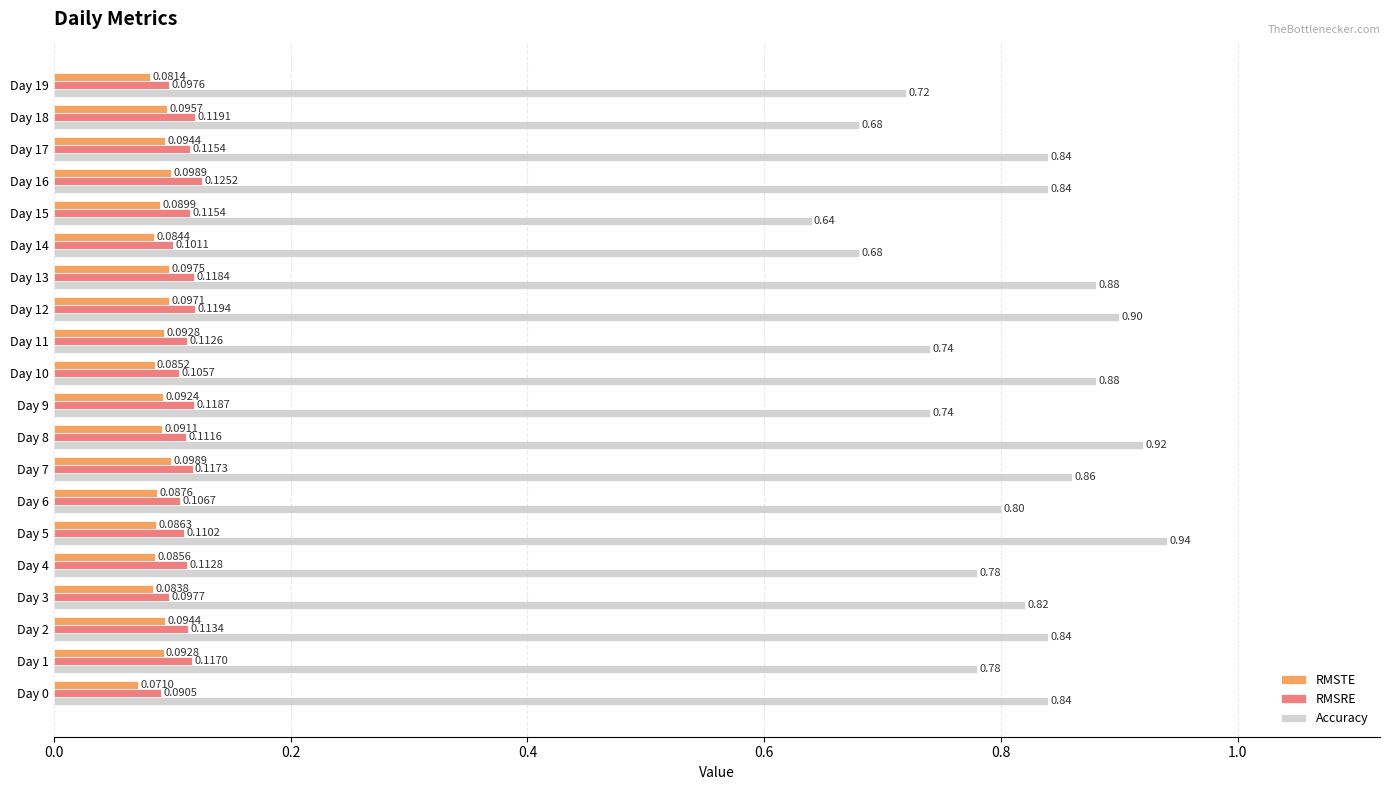

Which series has the largest range (max minus min)?

Accuracy